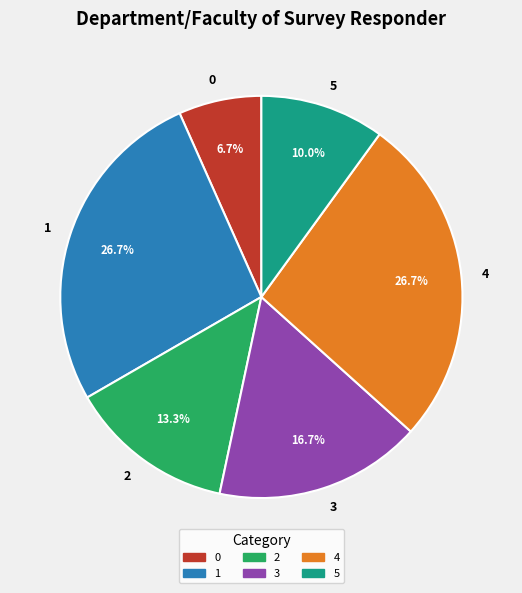

To the nearest percent, what portion does 2 represent?

13%